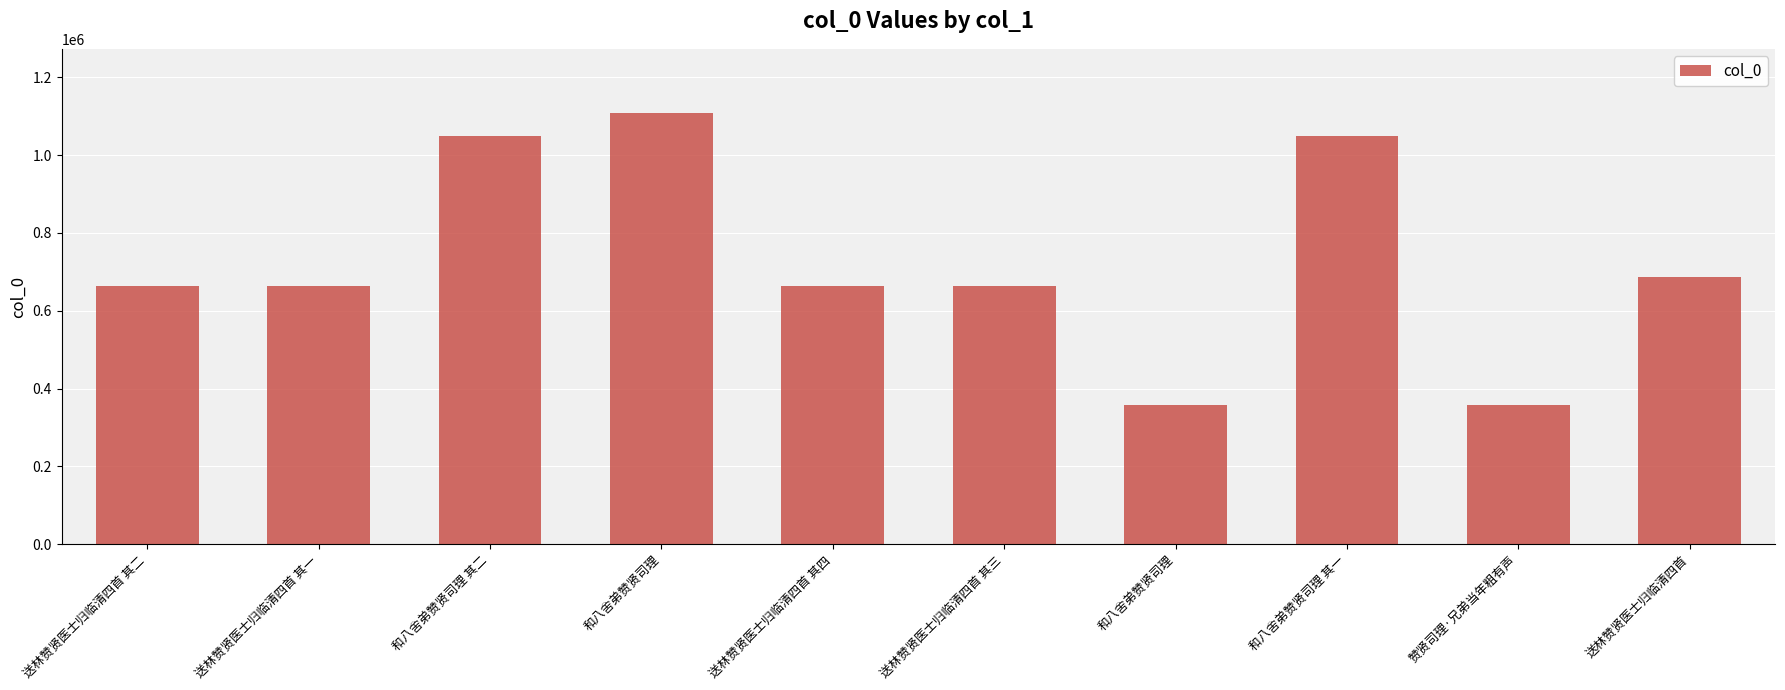

Reading right to left, transcribe all the data shown in this chart.

686736	358817	1049619	358917	664495	664496	1107280	1049620	664493	664494